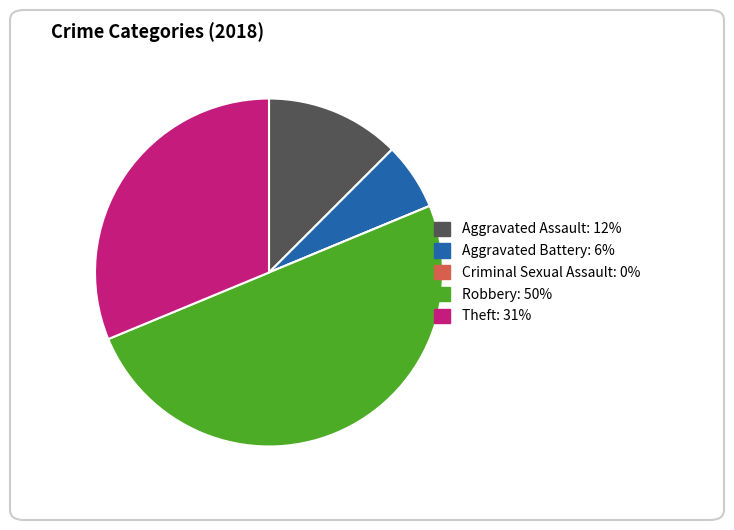

Is Theft the majority of the pie?

No